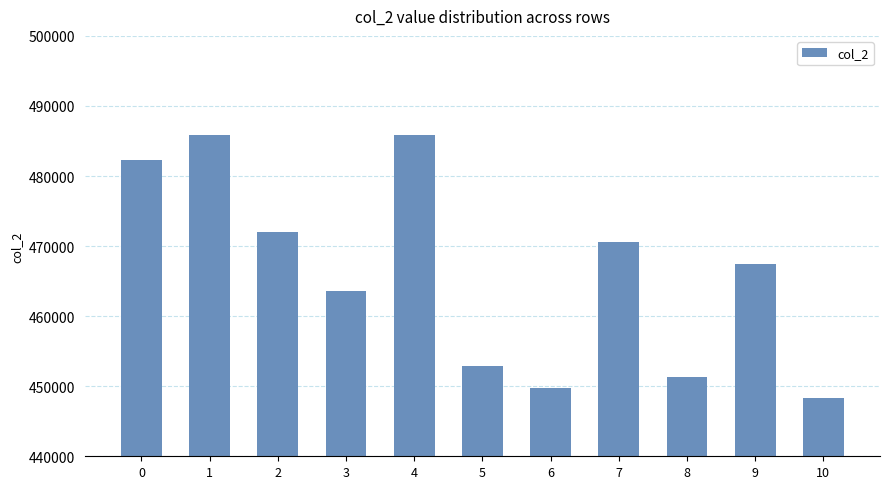

How many distinct data groups are displayed?

1